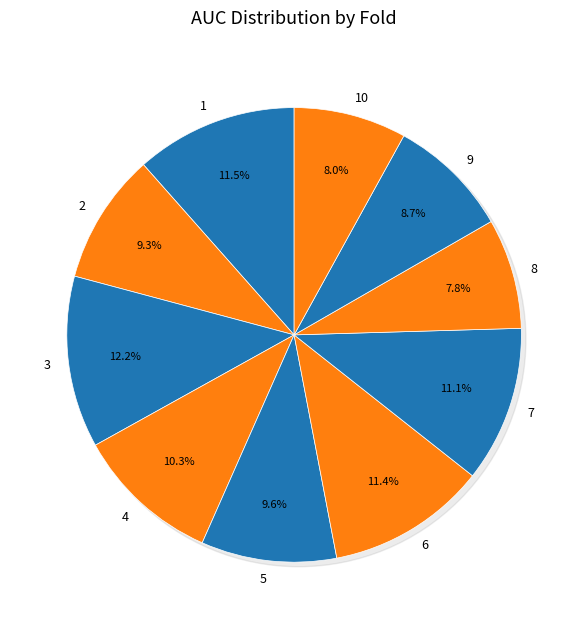

The 2 slice represents 9% of the pie. True or false?

True